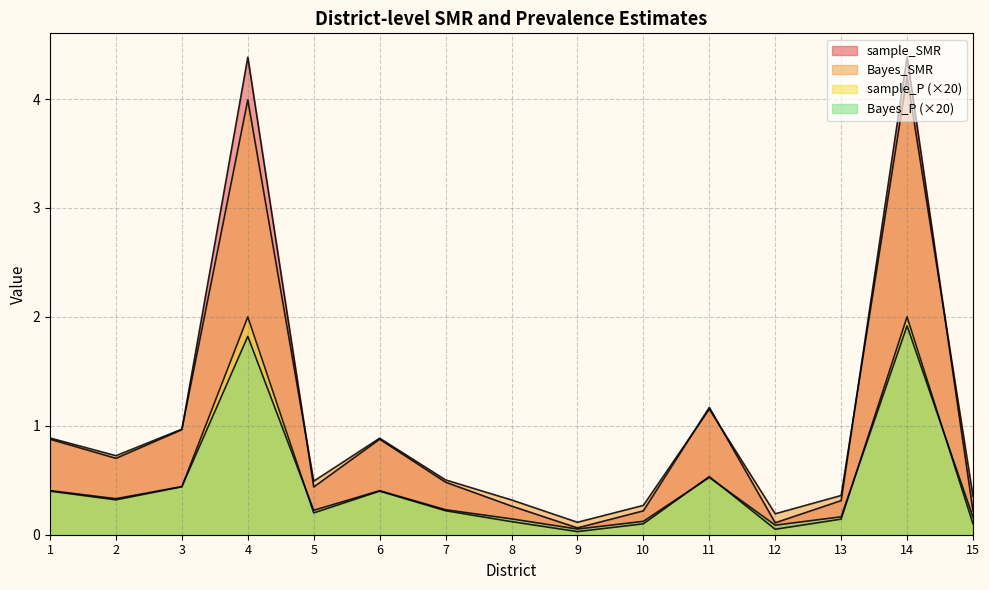

How many interior local valleys does the sample_SMR series have?

4